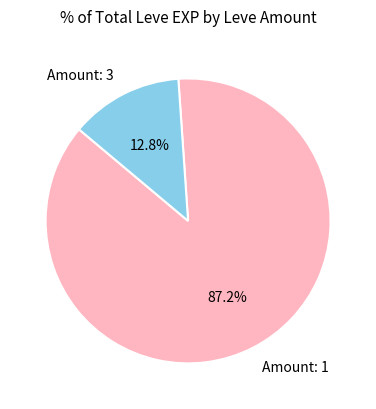

What is the smallest slice in the pie chart?

Amount: 3